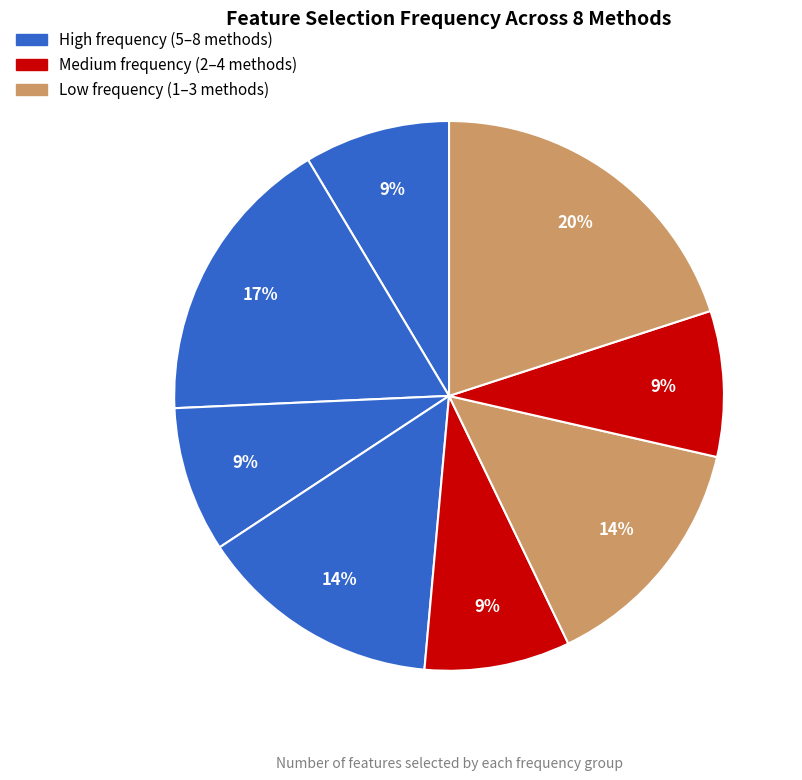

To the nearest percent, what is the average slice percentage?

12%